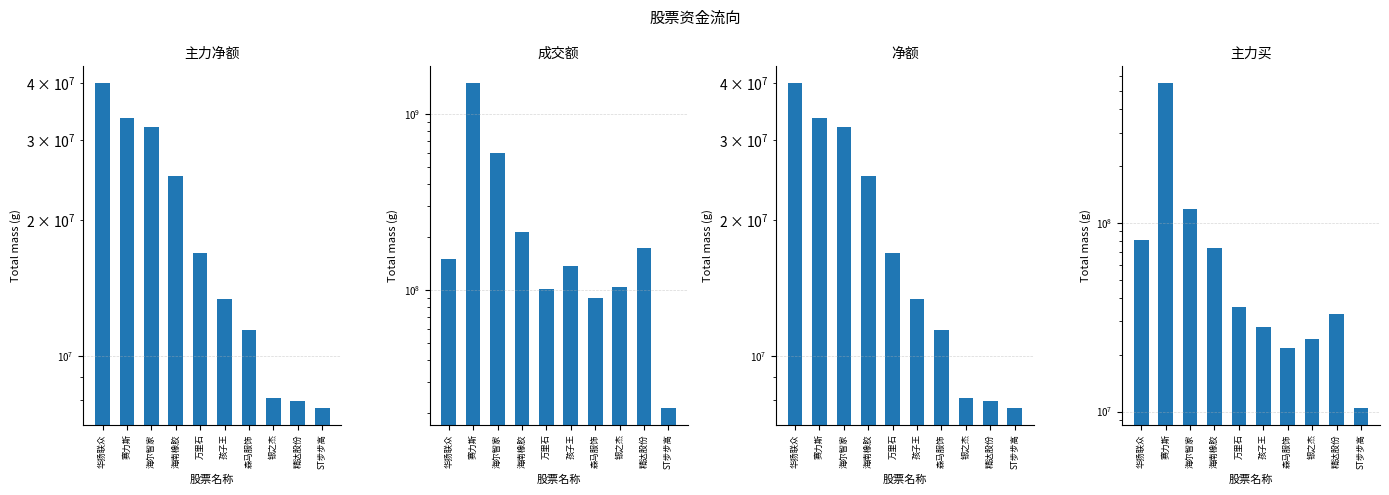

How many data points in 净额 are above 16923613?

4